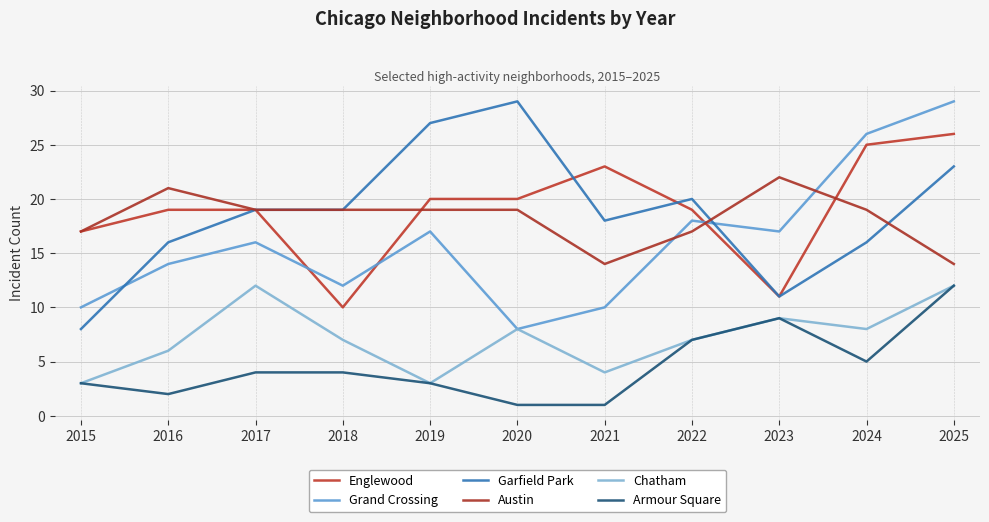

Which series has the largest total across all categories?

Englewood